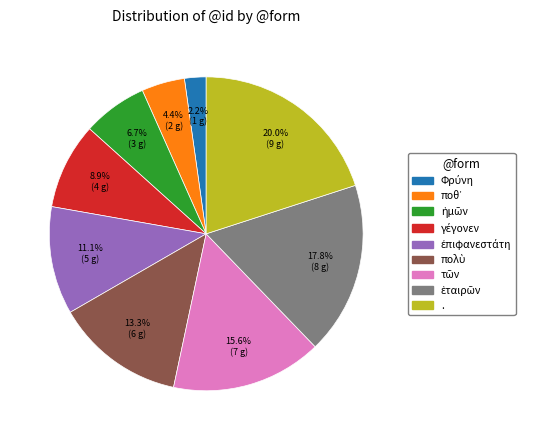

Does . represent more than half of the total?

No